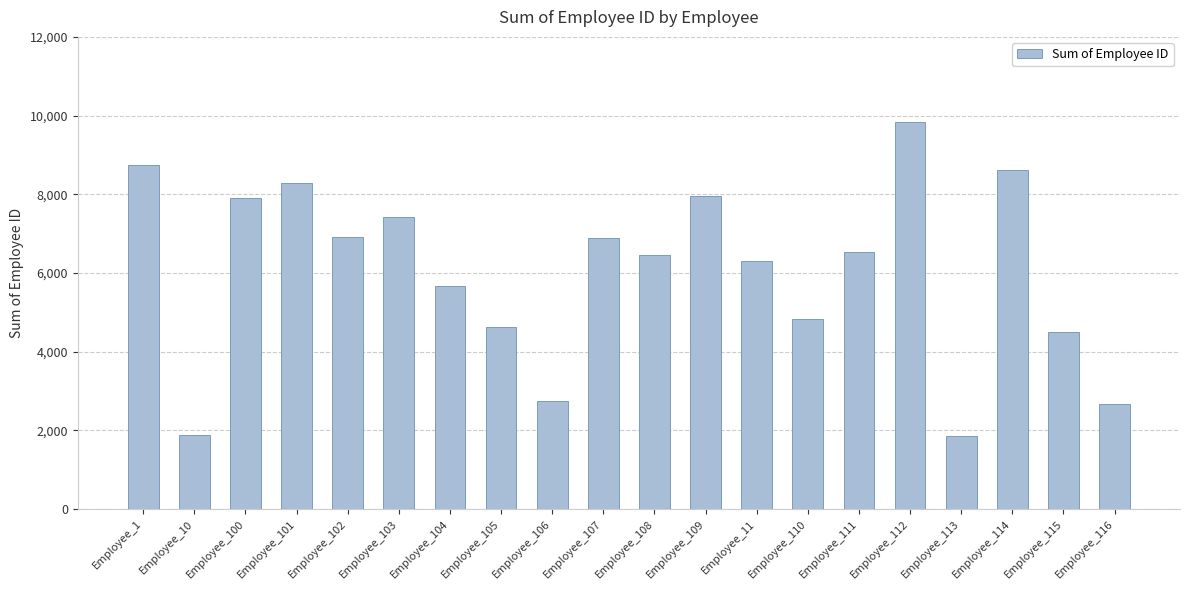

What is the label of the 12th bar from the left?

Employee_109